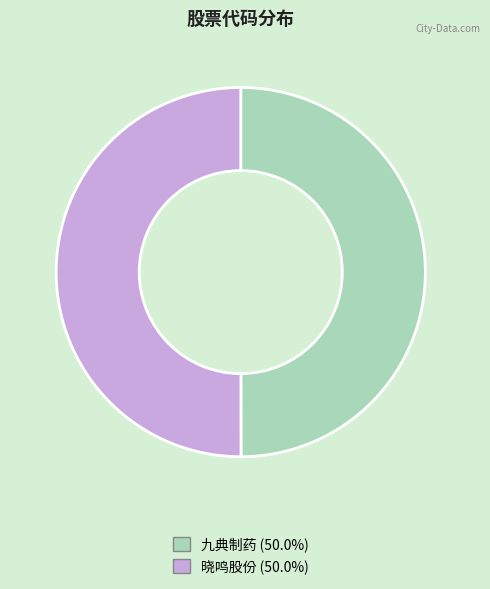

How many segments does this pie chart have?

2